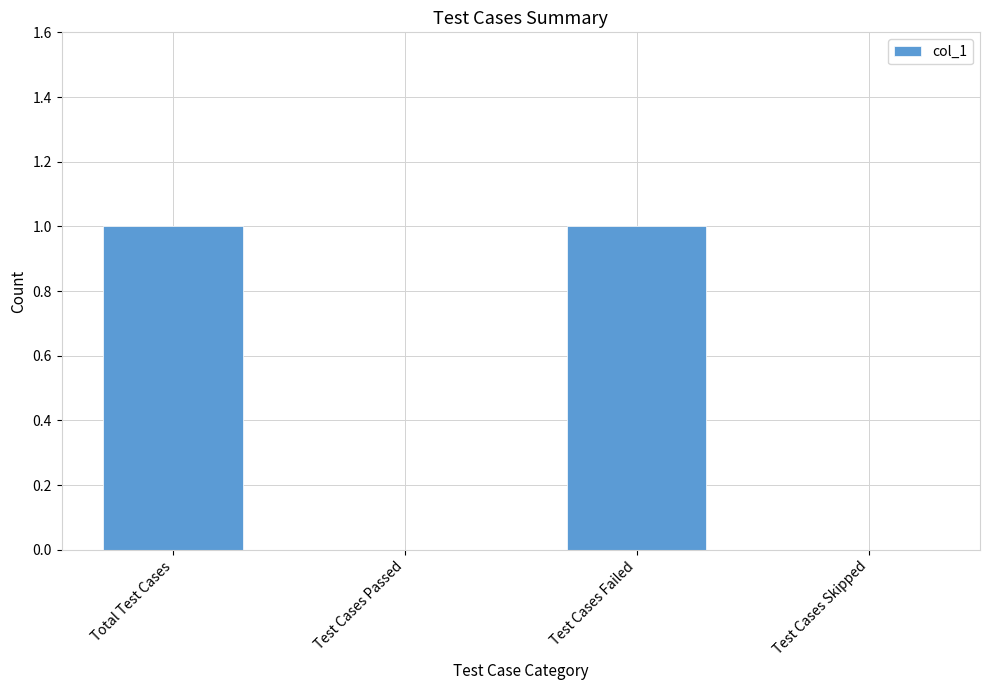

Count the number of categories in the chart.

4